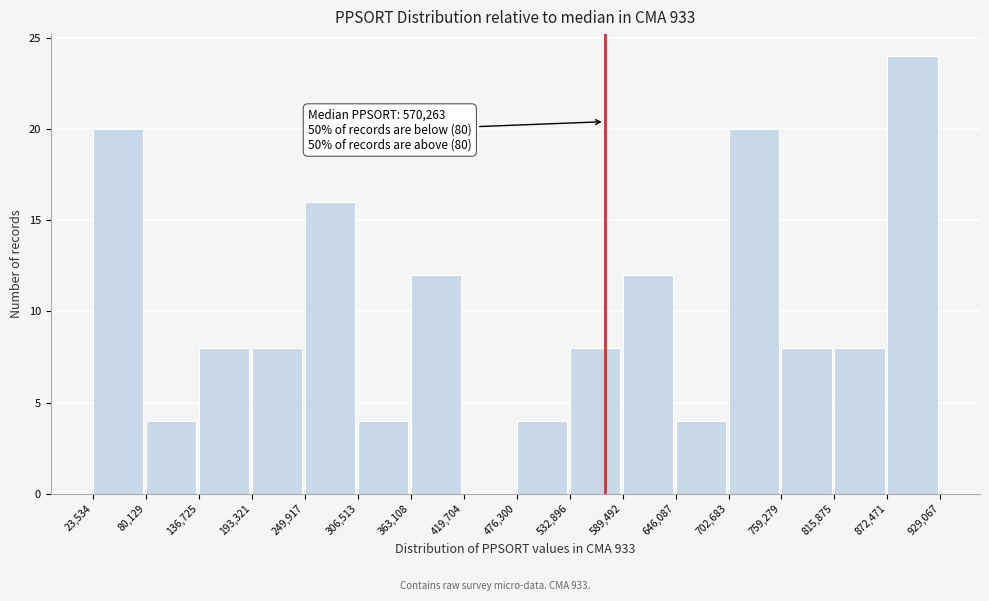

Which range on the x-axis has the tallest bar?

872,471 to 929,067